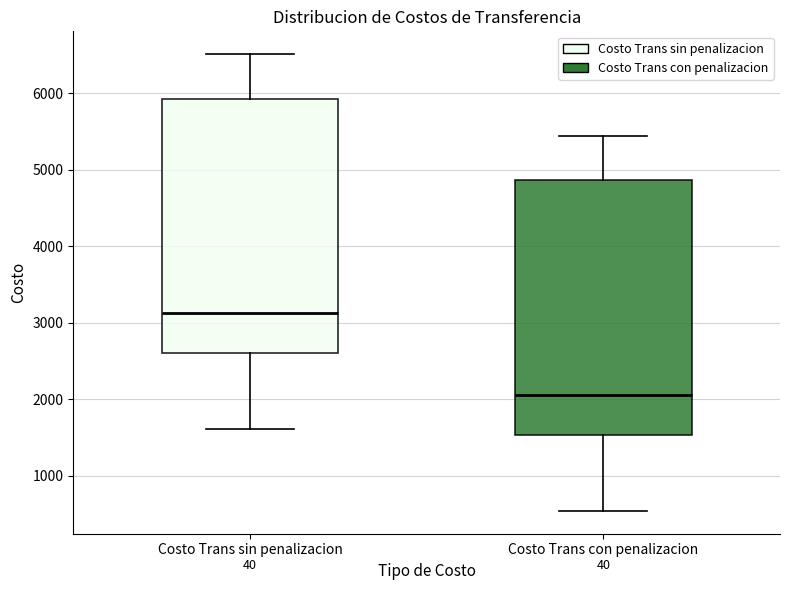

Which box has the highest median line?

Costo Trans sin penalizacion